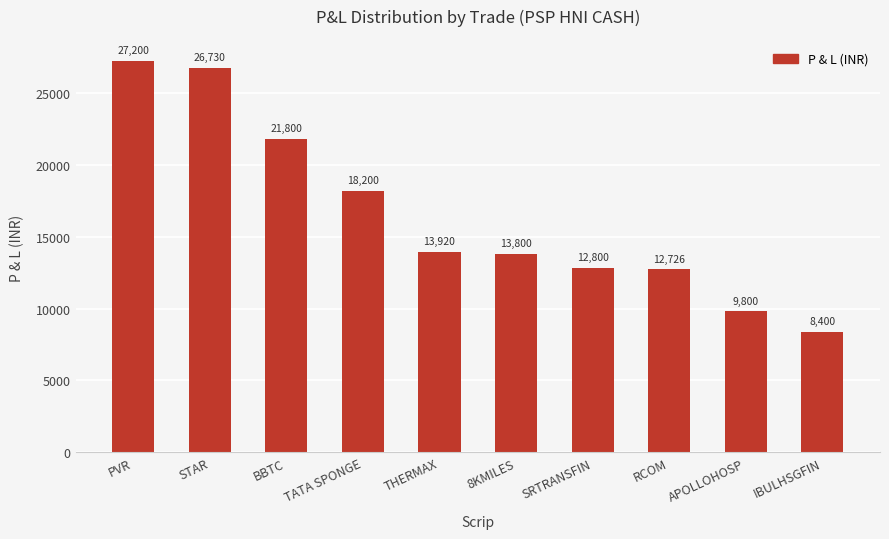

What is the difference between the maximum and second lowest values?

17400